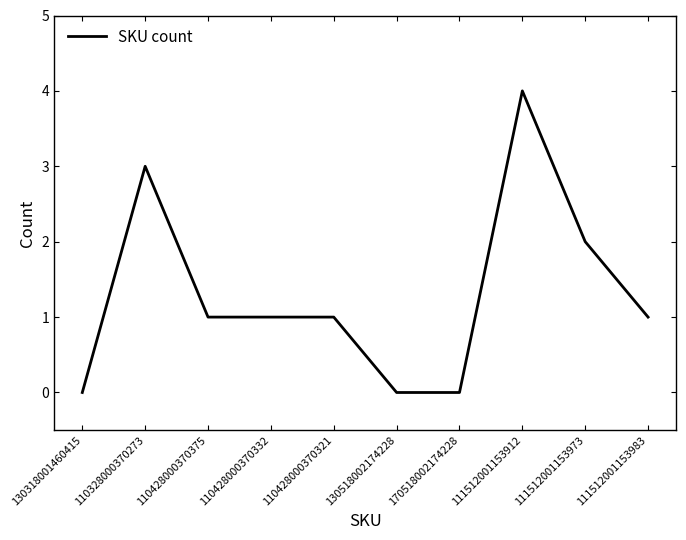

Count the values in the range 0 to 2.

8